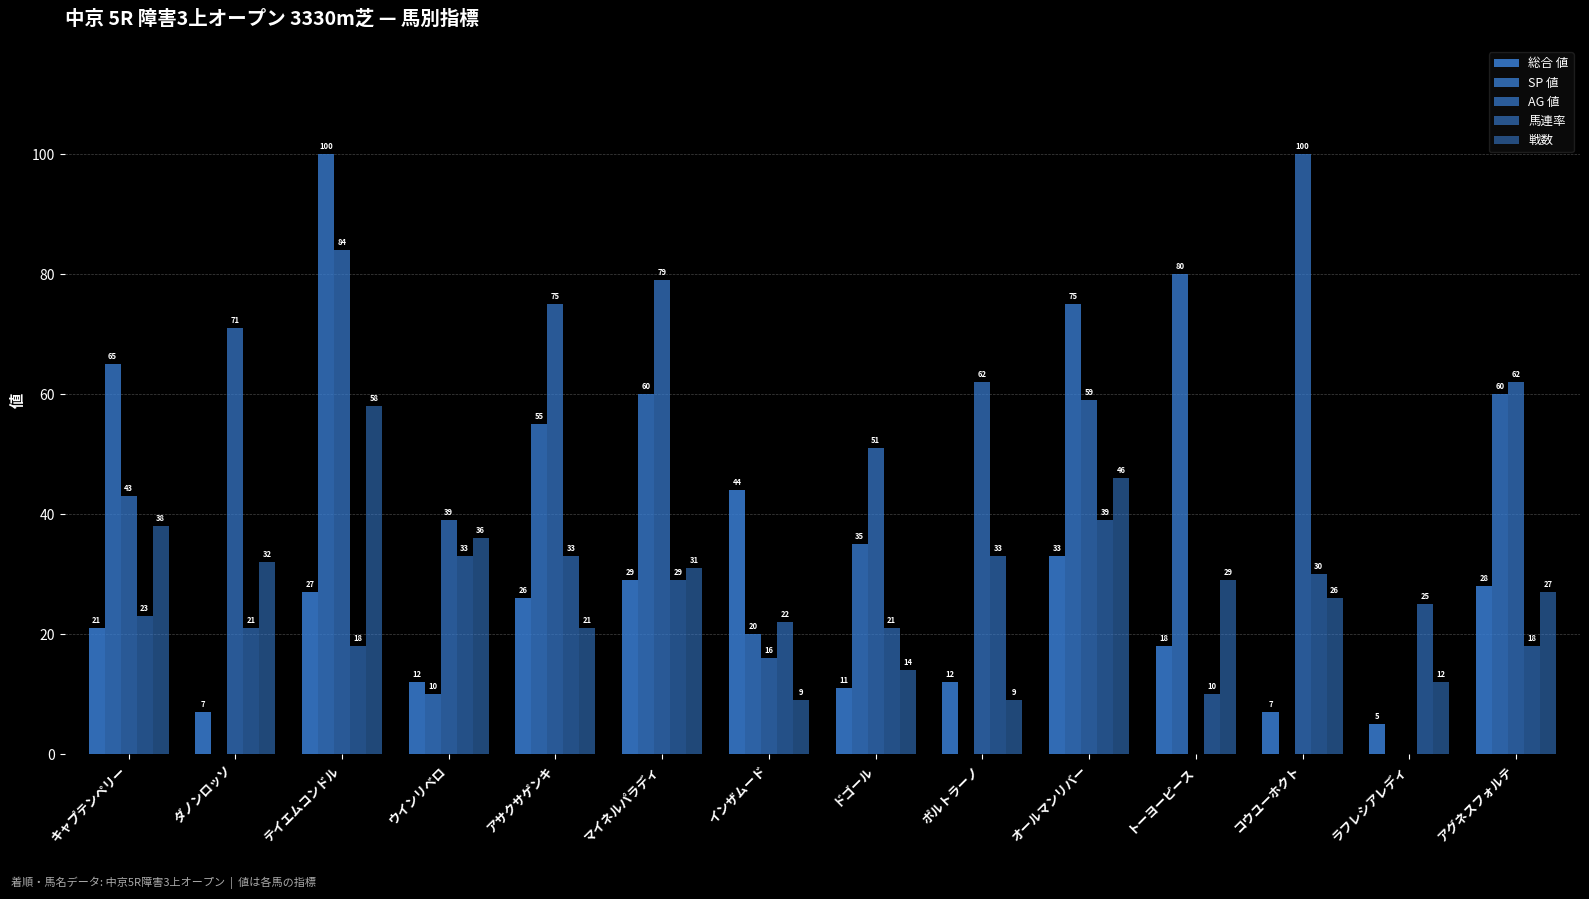

Does the chart contain stacked bars?

No